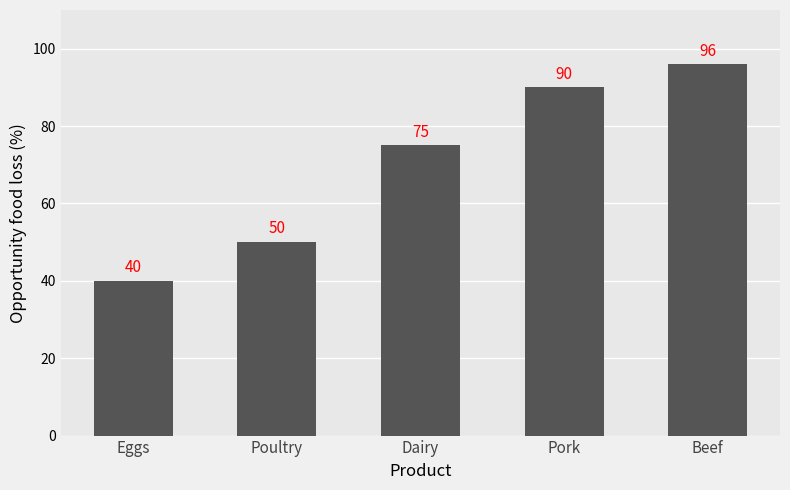

Where is the data nearest to the value 68?

Dairy